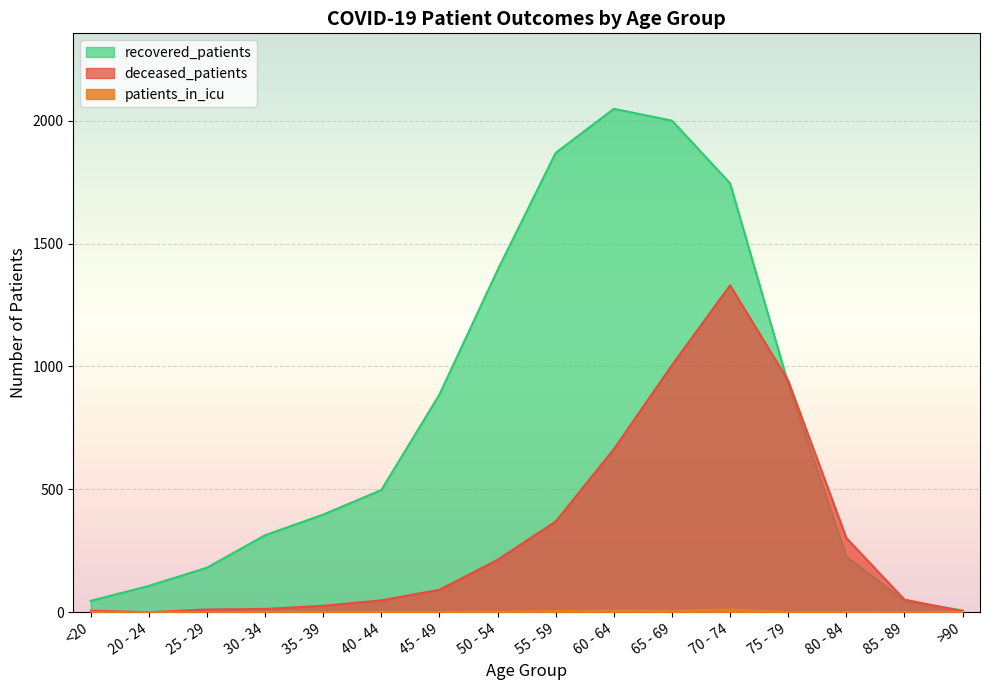

What position from the right is 50 - 54?

9